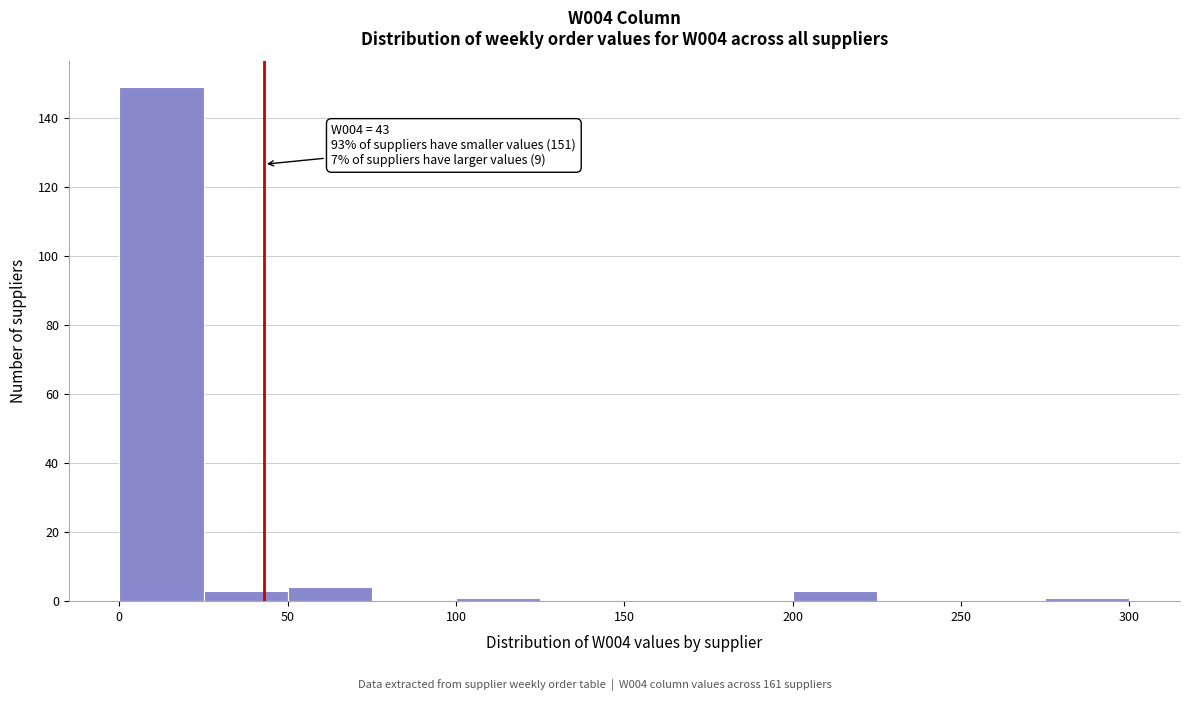

Which range on the x-axis has the tallest bar?

0 to 25